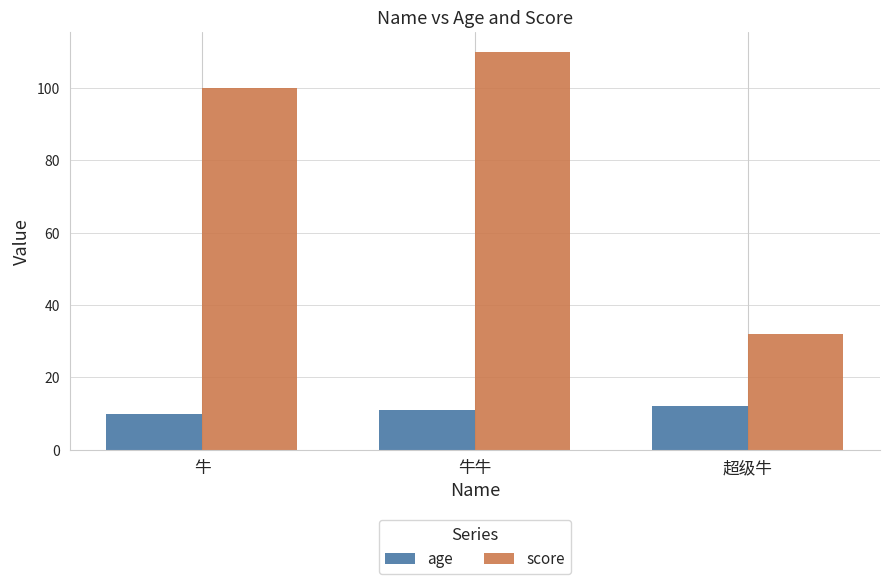

At which category is the sum across all series the highest?

牛牛